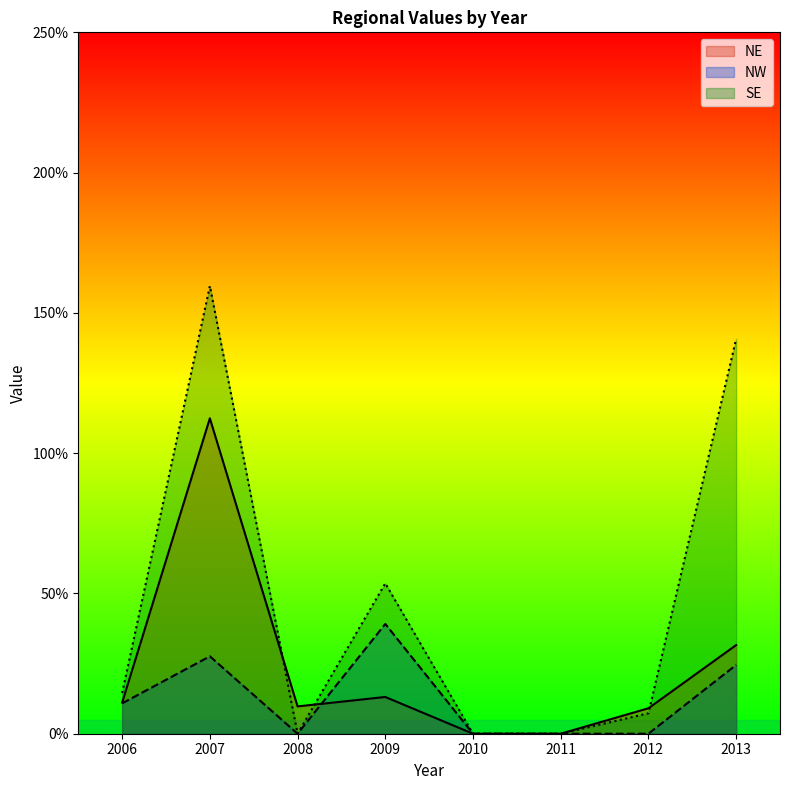

Does the chart display data point markers on the line(s)?

No